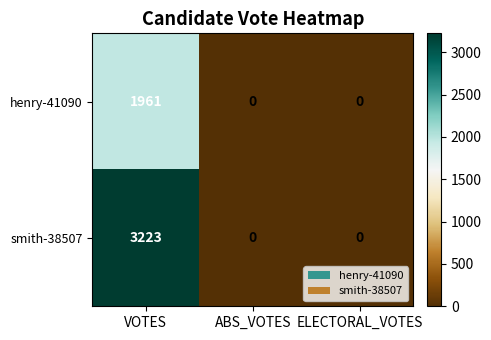

What is the difference between the maximum and minimum values in the henry-41090 series?

1961